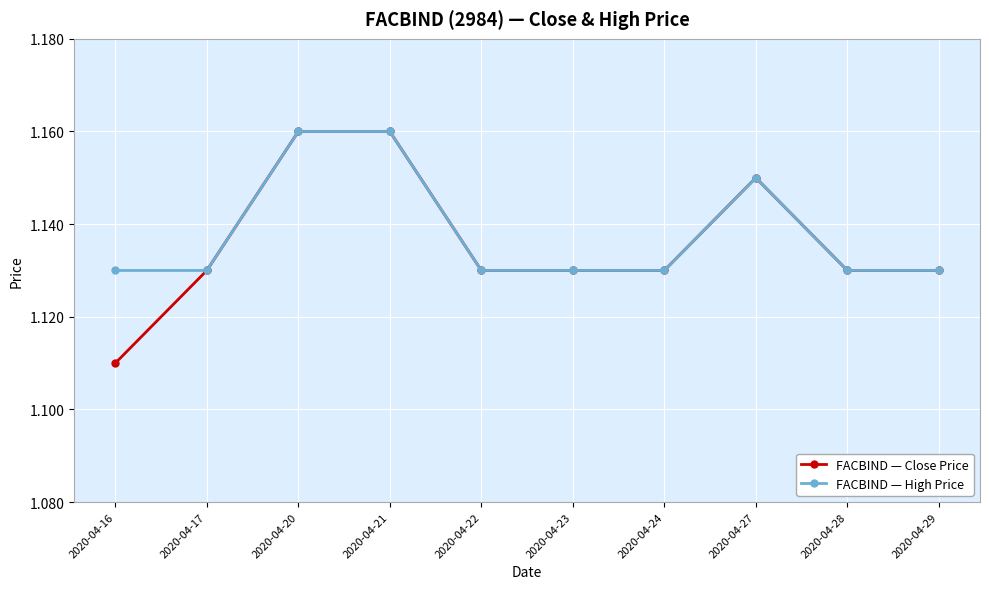

Count the FACBIND — High Price values in the range 1 to 2.

10